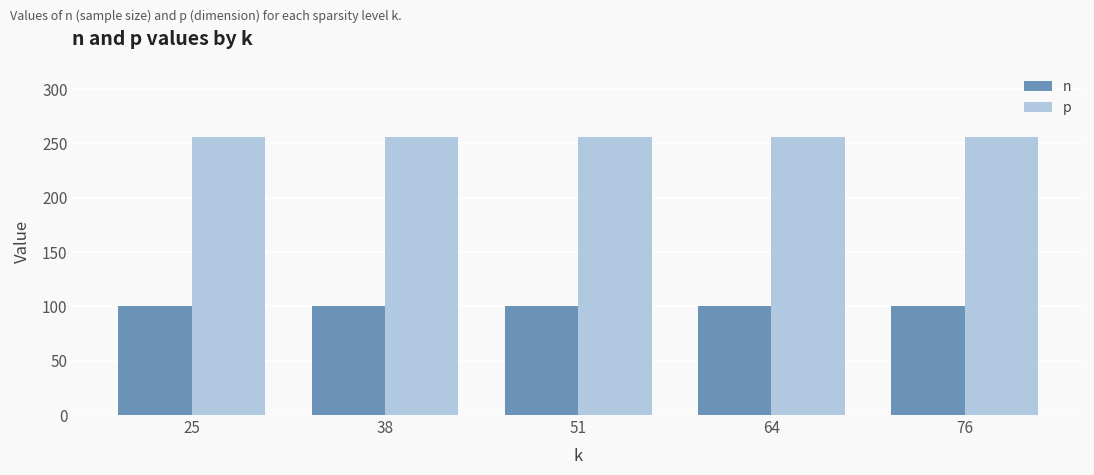

Reading left to right, transcribe all the data shown in this chart.

n: 25=100	38=100	51=100	64=100	76=100
p: 25=256	38=256	51=256	64=256	76=256